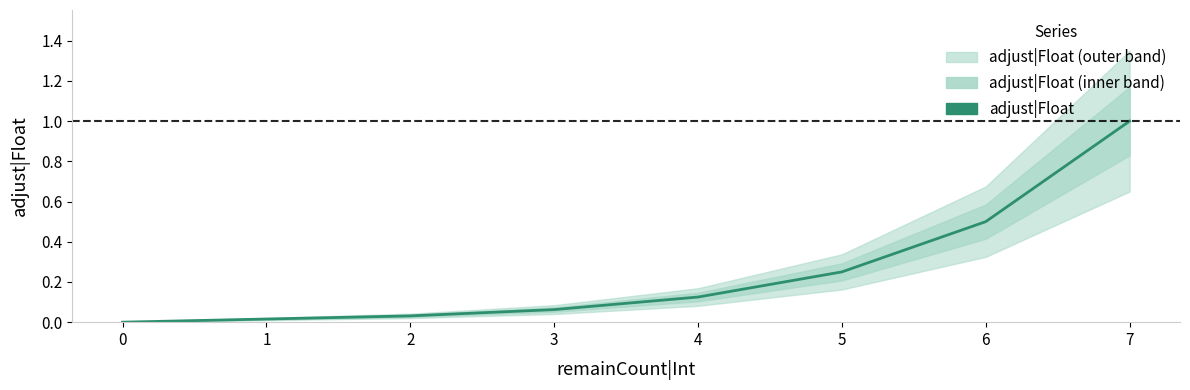

Which category has the highest value across all series?

7